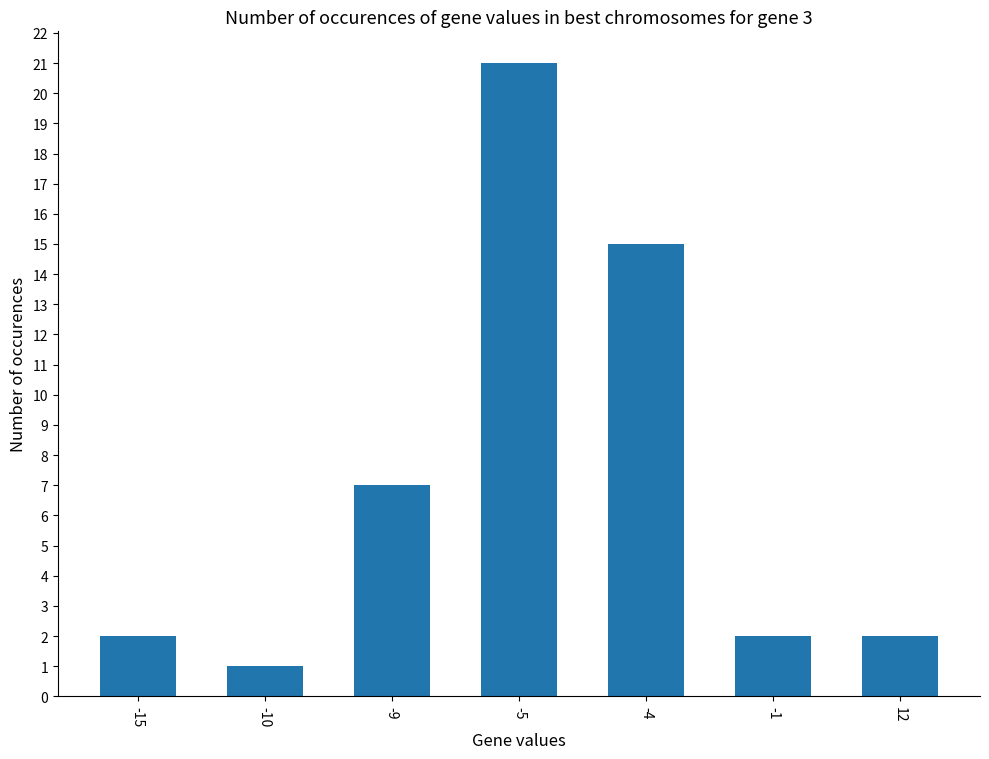

At which category does the chart reach its minimum across all series?

-10